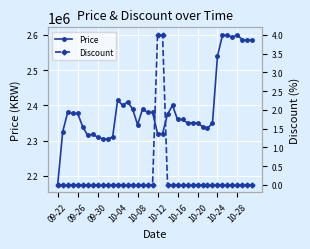

True or false: Price has more than 2 interior local peaks.

True